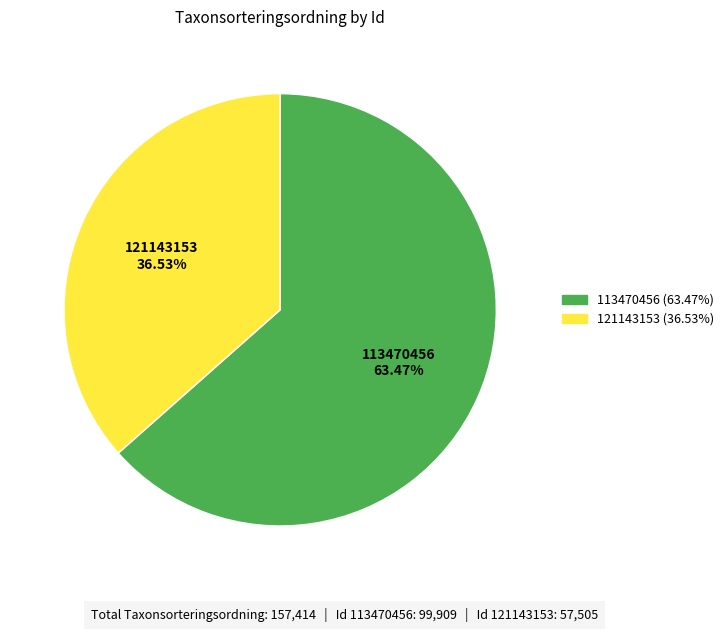

To the nearest percent, what is the average slice percentage?

50%